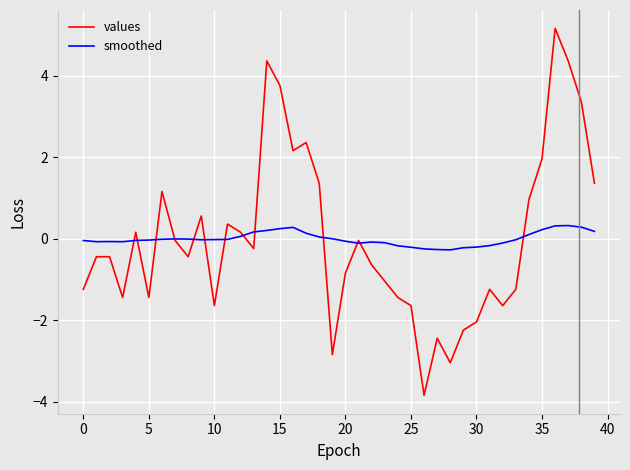

Rank the series by their maximum value, from highest to lowest.

values, smoothed